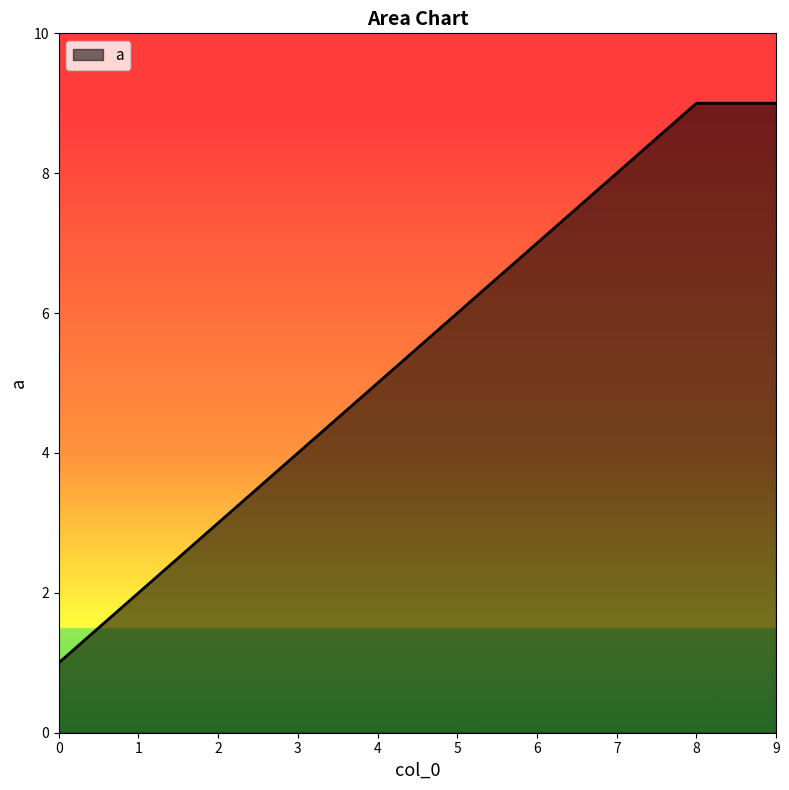

What is the difference between the values at 8 and 7?

1